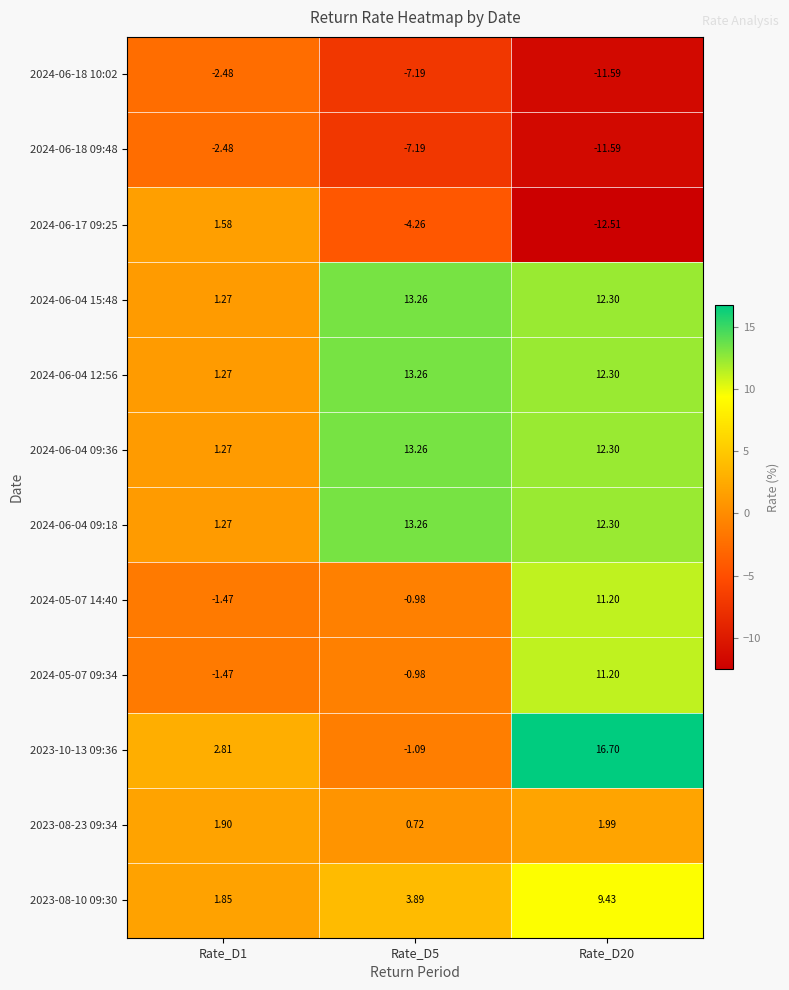

Count the number of categories in the chart.

3